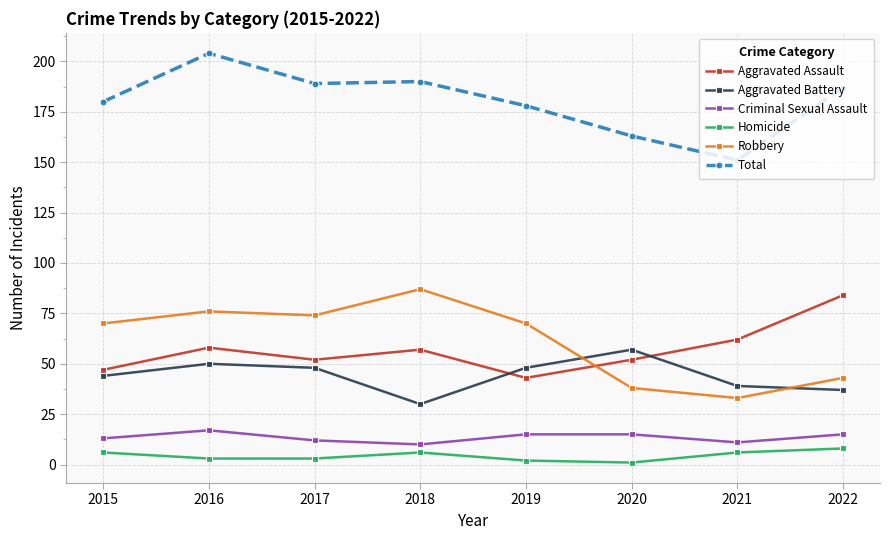

True or false: Total and Criminal Sexual Assault cross at least once.

False